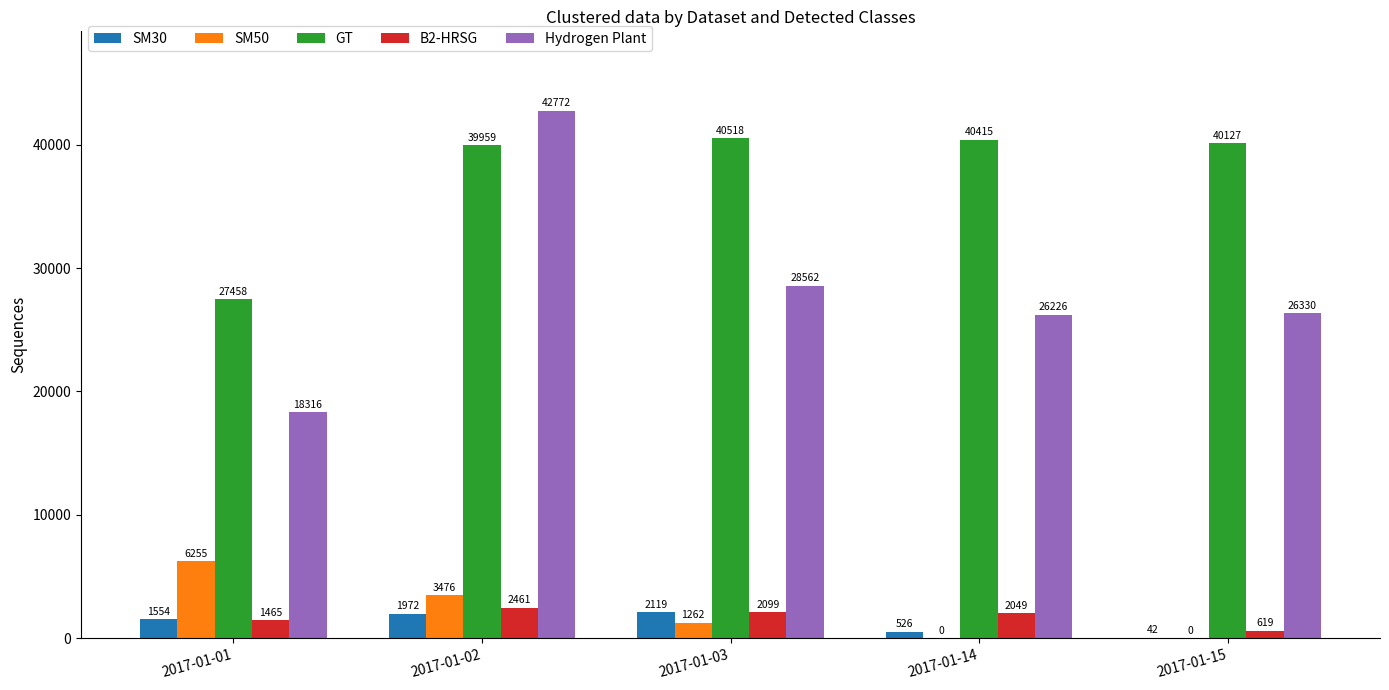

How many categories are shown in the chart?

5